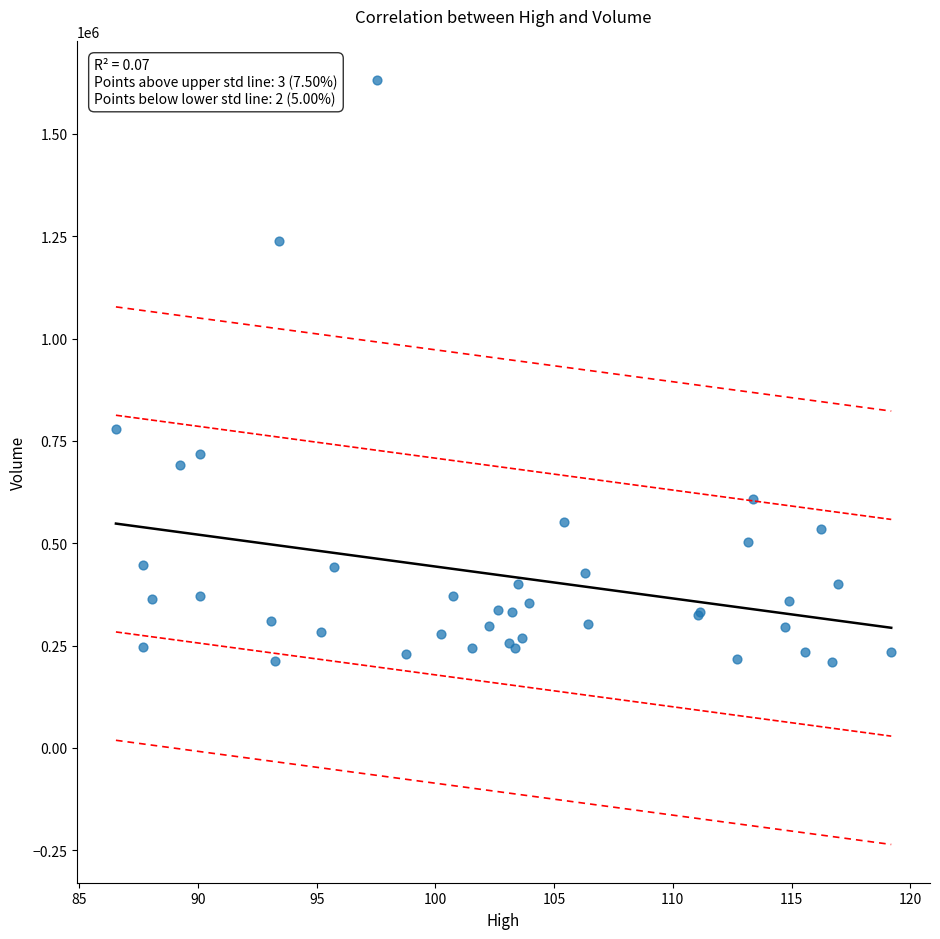

What Y value in the scatter plot is closest to 920650?

780000